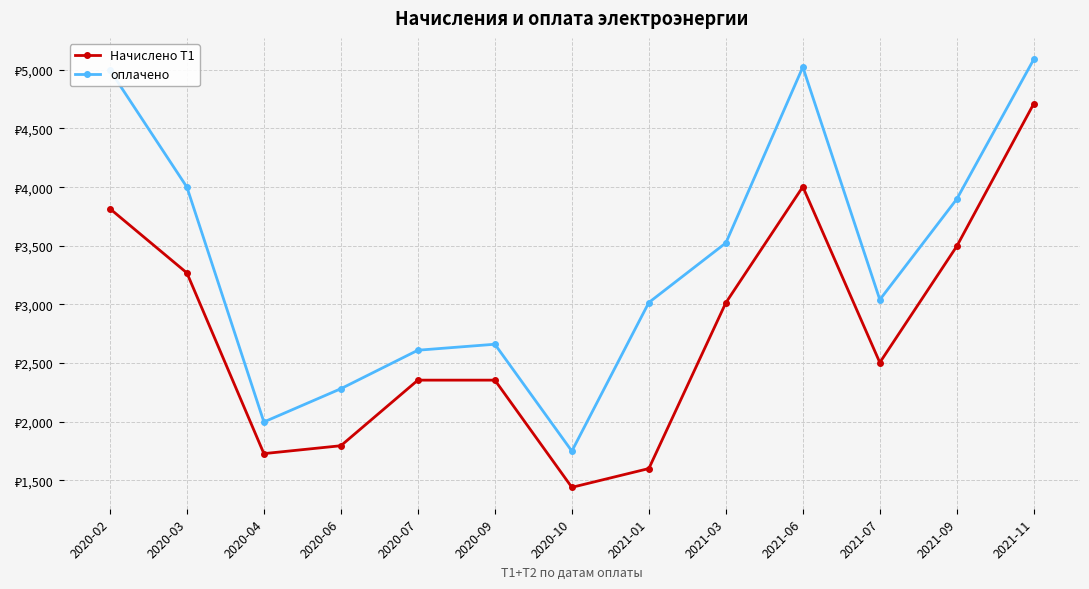

What are all the series names shown in the legend?

Начислено Т1, оплачено